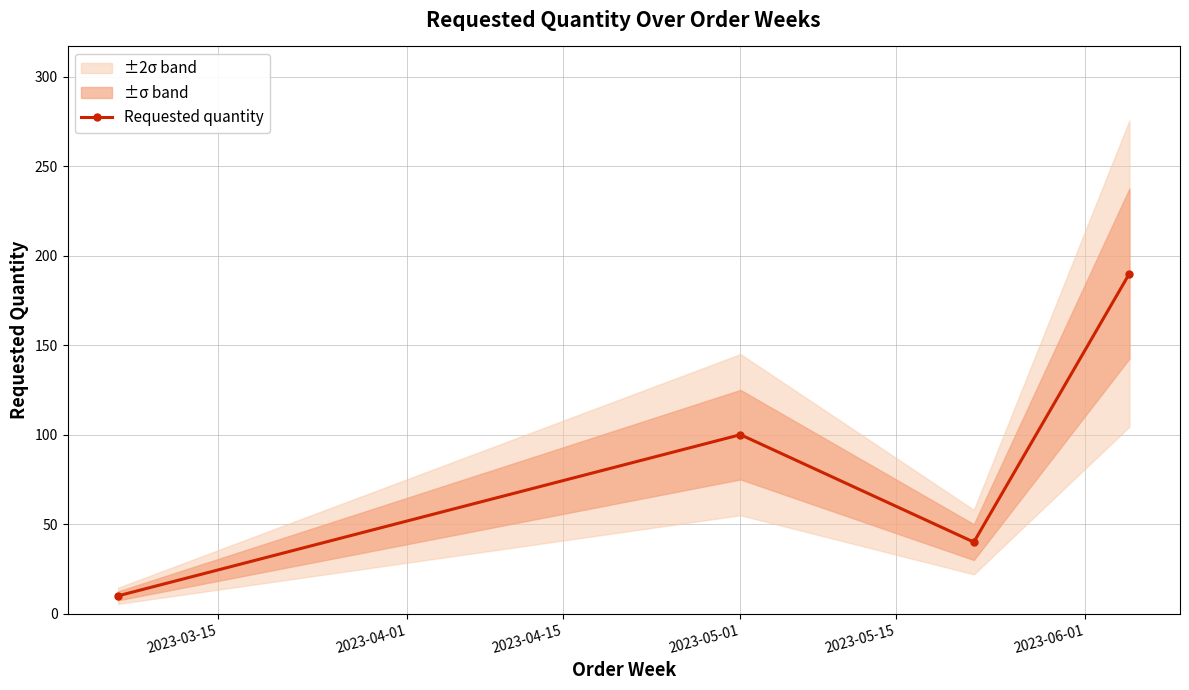

How many points are higher than both their immediate neighbors (excluding endpoints)?

1